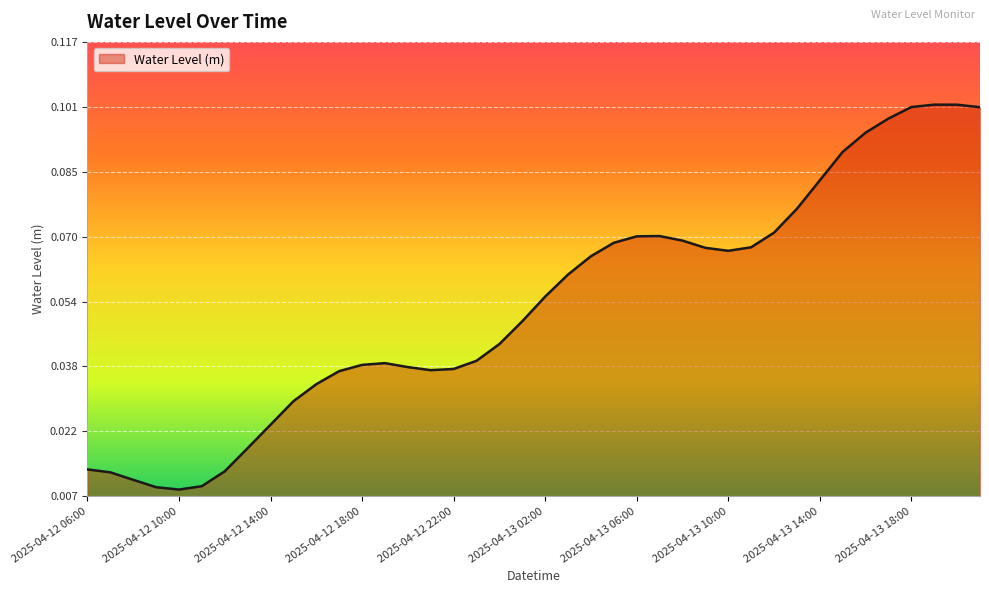

Reading left to right, extract all data points from this chart.

0.0	0.0	0.0	0.0	0.0	0.0	0.0	0.0	0.0	0.0	0.0	0.0	0.0	0.0	0.0	0.0	0.0	0.0	0.0	0.0	0.1	0.1	0.1	0.1	0.1	0.1	0.1	0.1	0.1	0.1	0.1	0.1	0.1	0.1	0.1	0.1	0.1	0.1	0.1	0.1